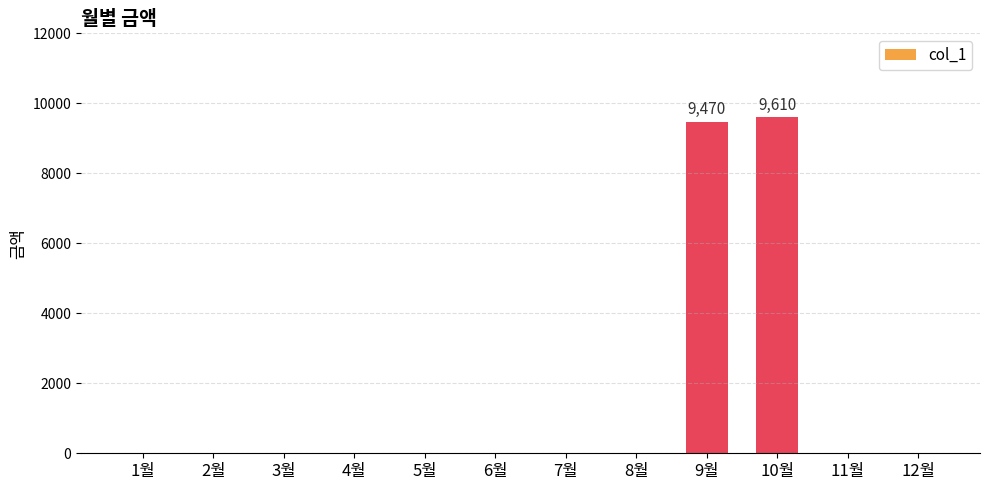

What is the change in value from 5월 to 10월?

+9610